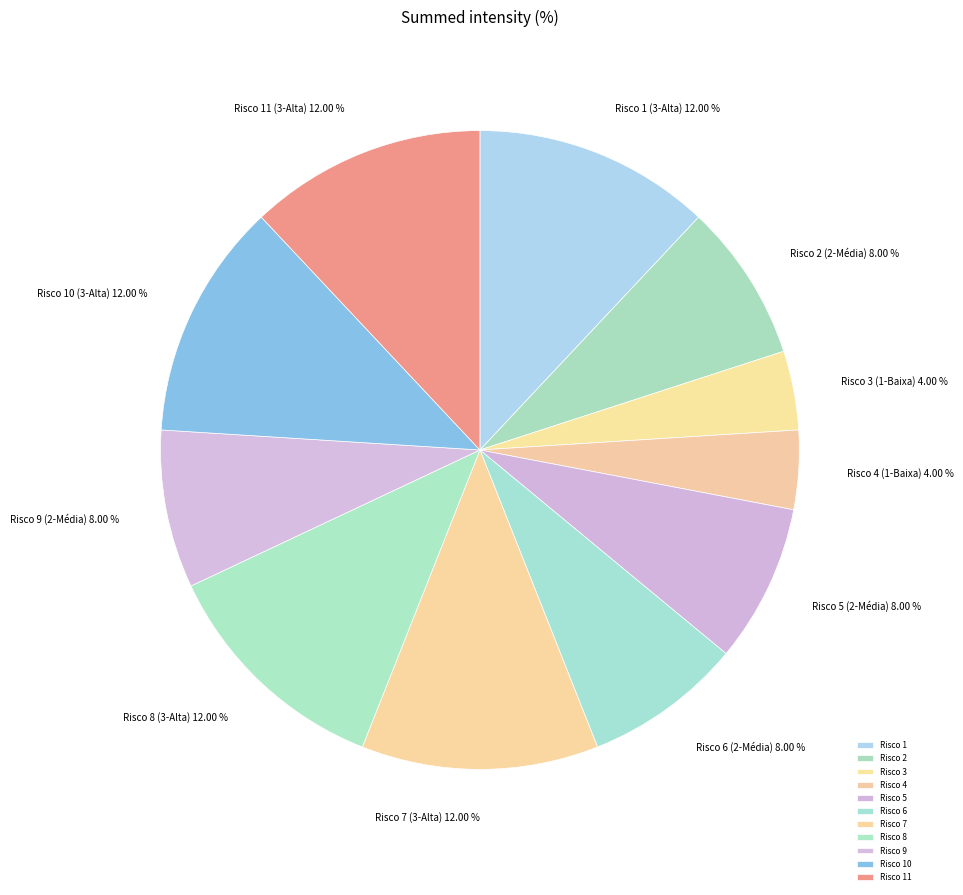

How many slices are in this pie chart?

11